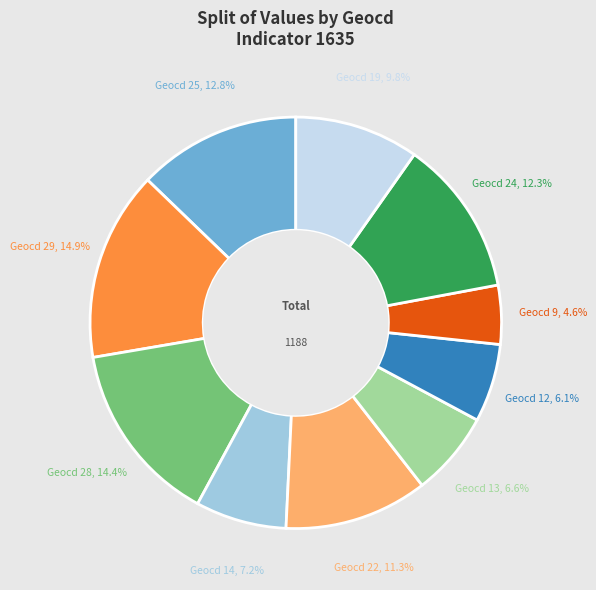

Is there a majority slice in this chart?

No